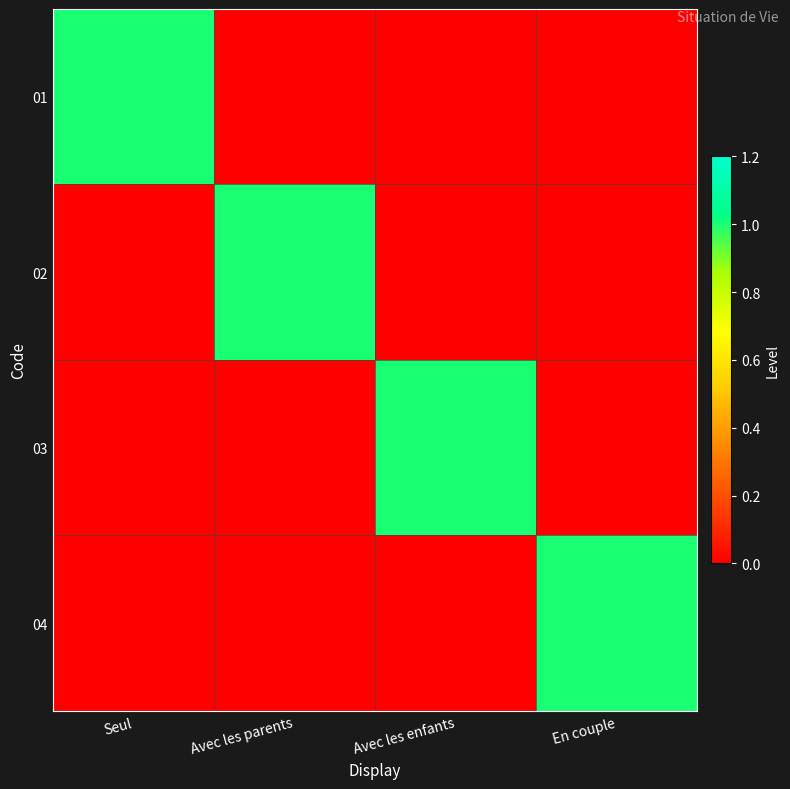

Reading left to right, transcribe all the data shown in this chart.

01: Seul=1	Avec les parents=0	Avec les enfants=0	En couple=0
02: Seul=0	Avec les parents=1	Avec les enfants=0	En couple=0
03: Seul=0	Avec les parents=0	Avec les enfants=1	En couple=0
04: Seul=0	Avec les parents=0	Avec les enfants=0	En couple=1